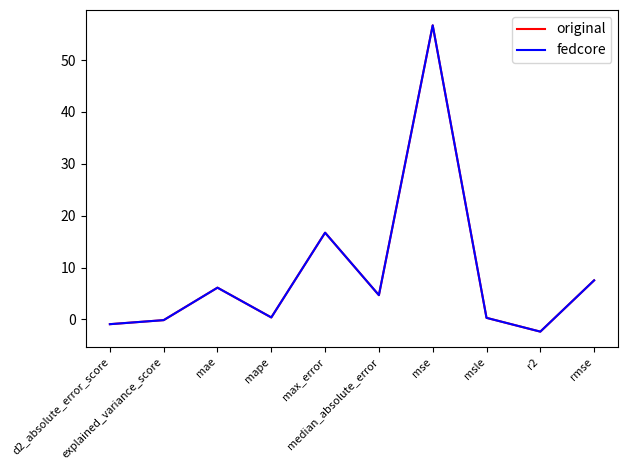

At how many categories does at least one series exceed 36?

1